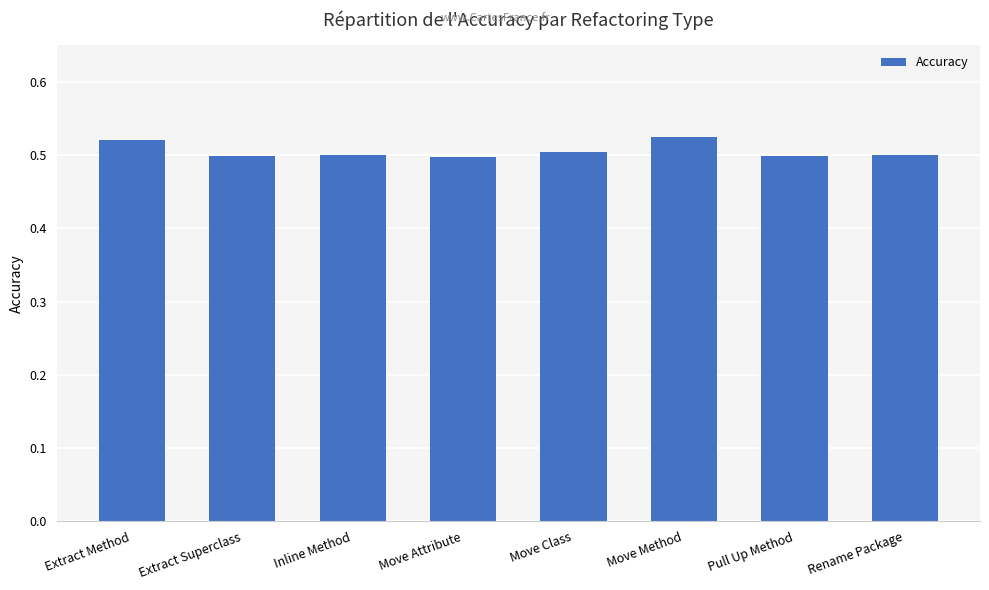

Which has a higher value, Extract Method or Inline Method?

Extract Method